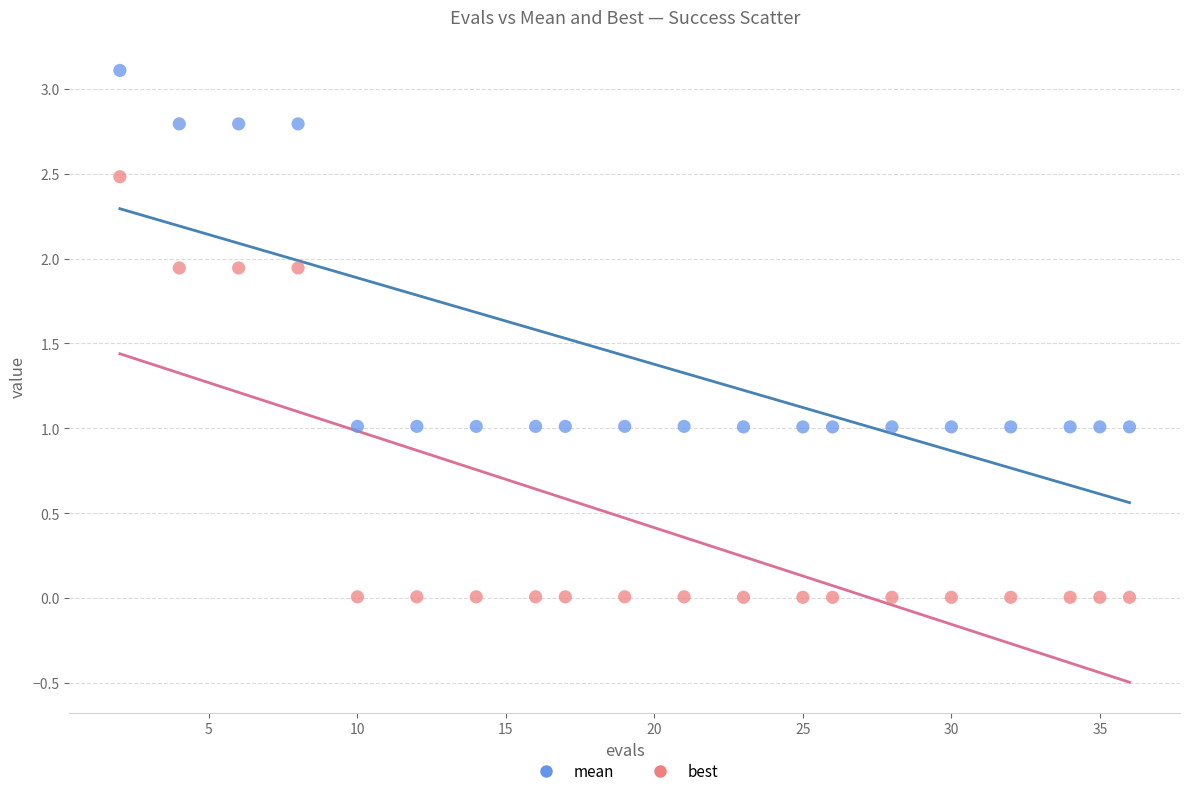

Across all data points, what is the range of Y values (max minus min)?

3.1